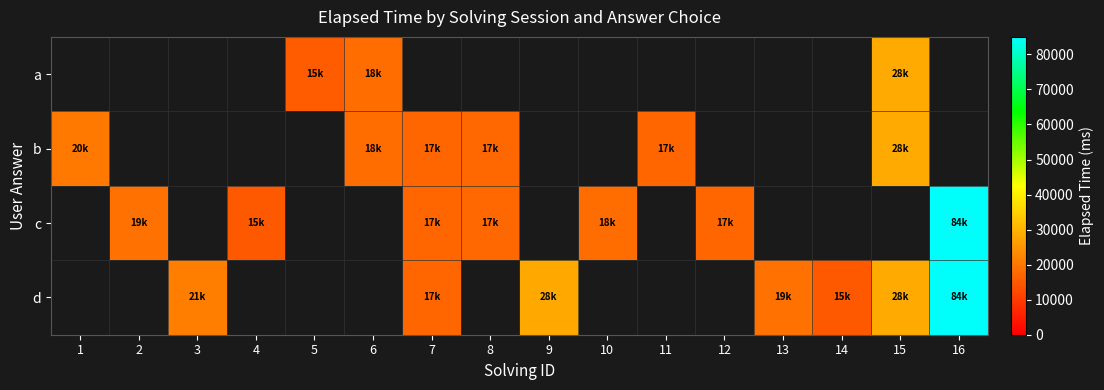

Which label corresponds to the largest value in the chart?

16